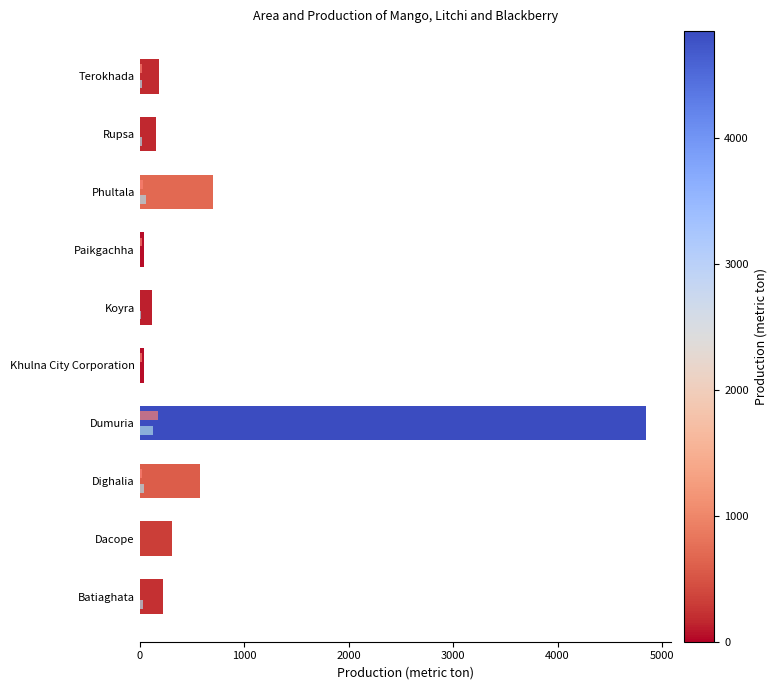

What is the maximum value shown in the chart?

4845